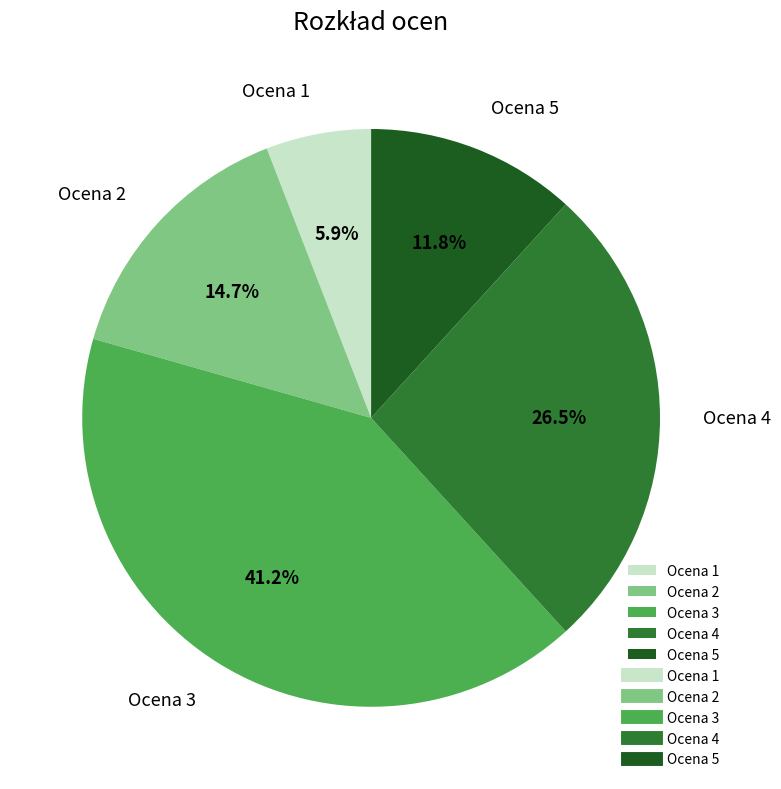

How much of the chart is everything except Ocena 2?

85.3%